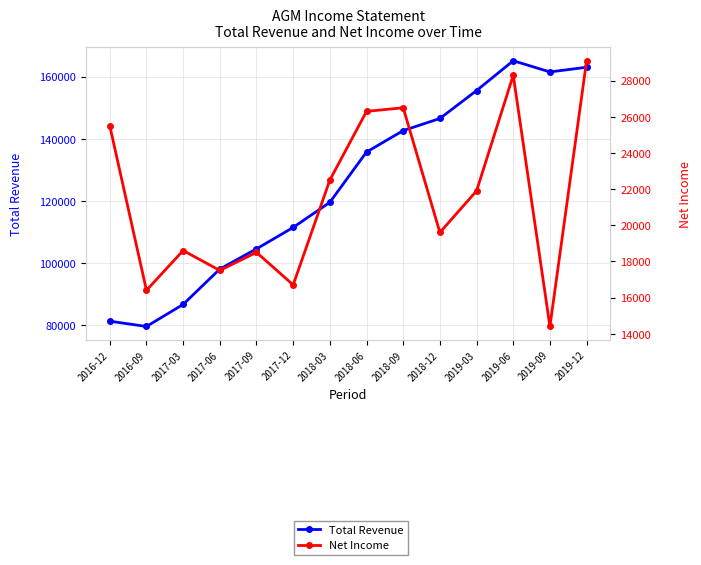

What are all the series names shown in the legend?

Total Revenue, Net Income